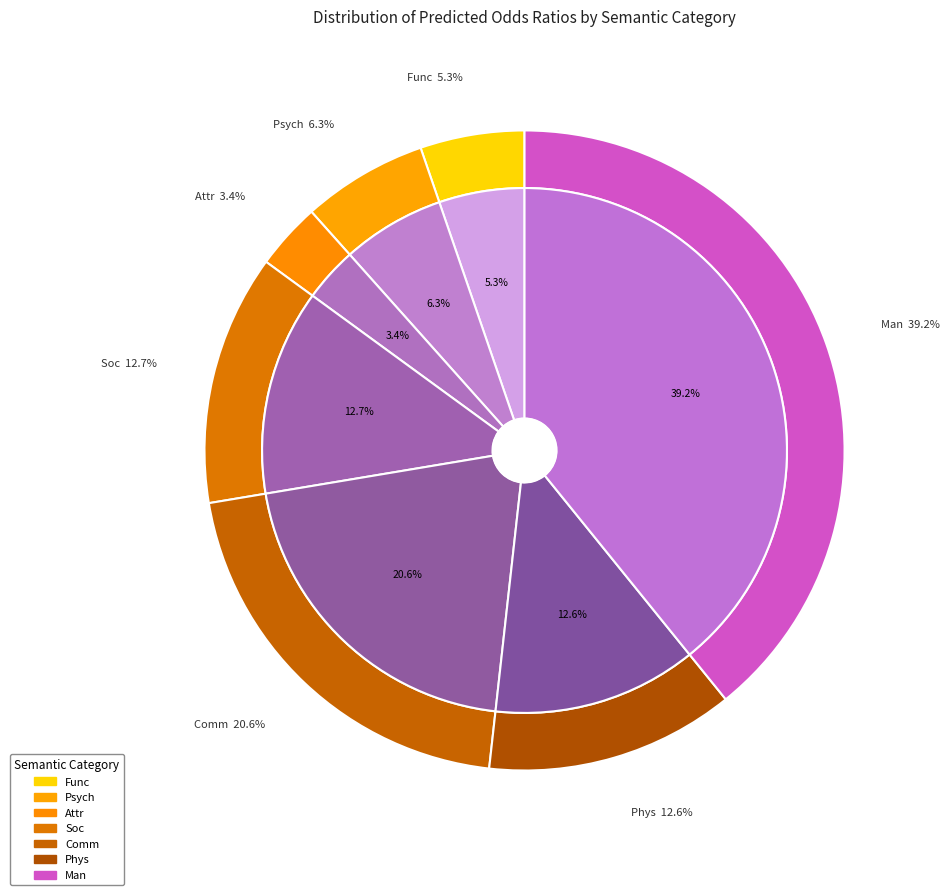

To the nearest percent, what is the difference between the largest and smallest slice percentages?

36%